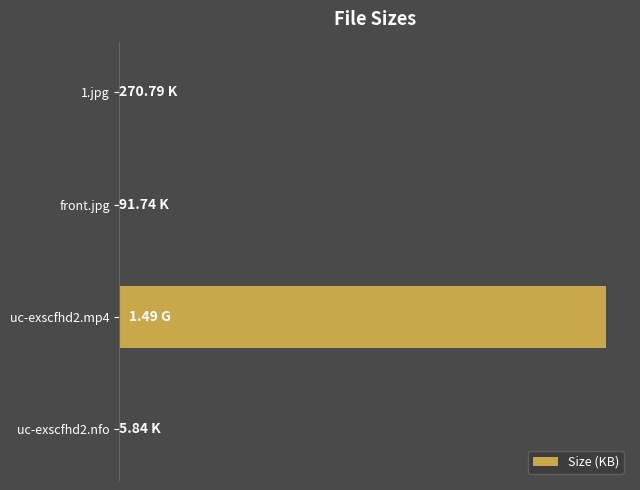

How many distinct data groups are displayed?

1